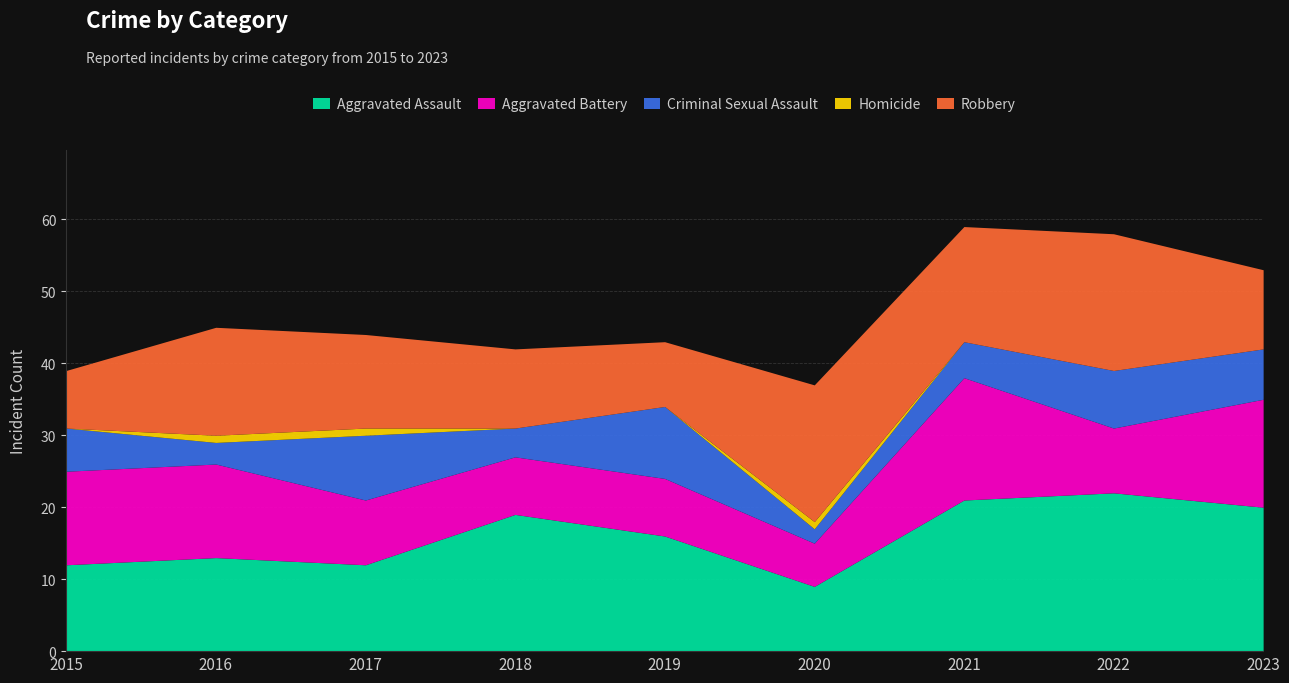

Is the value of Robbery at 2020 greater than the value of Homicide at 2016?

Yes